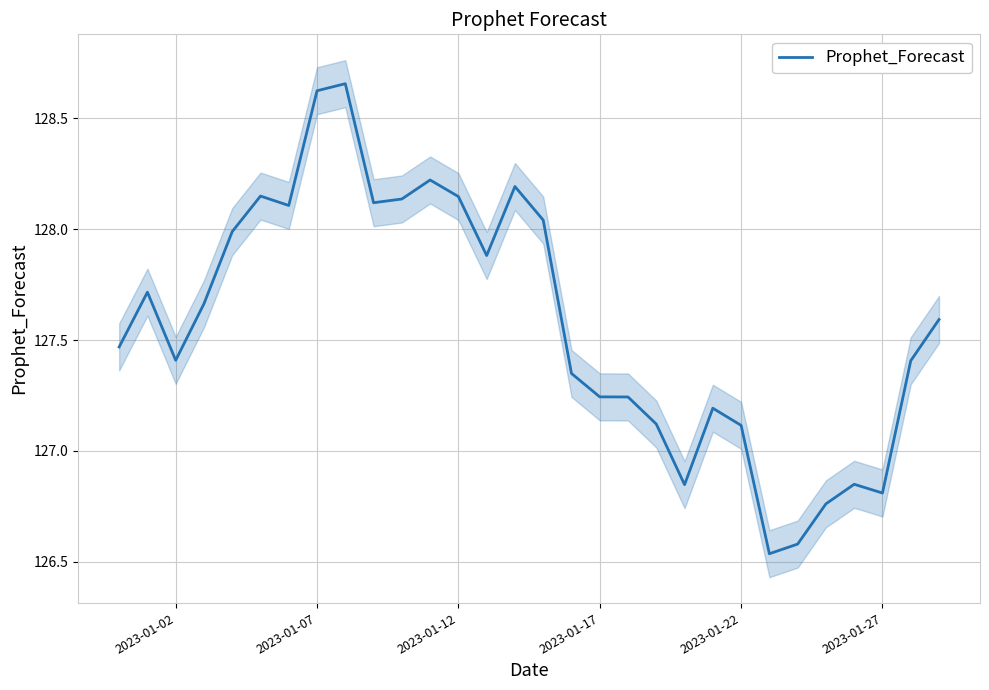

What is the difference between the maximum and minimum values?

2.1